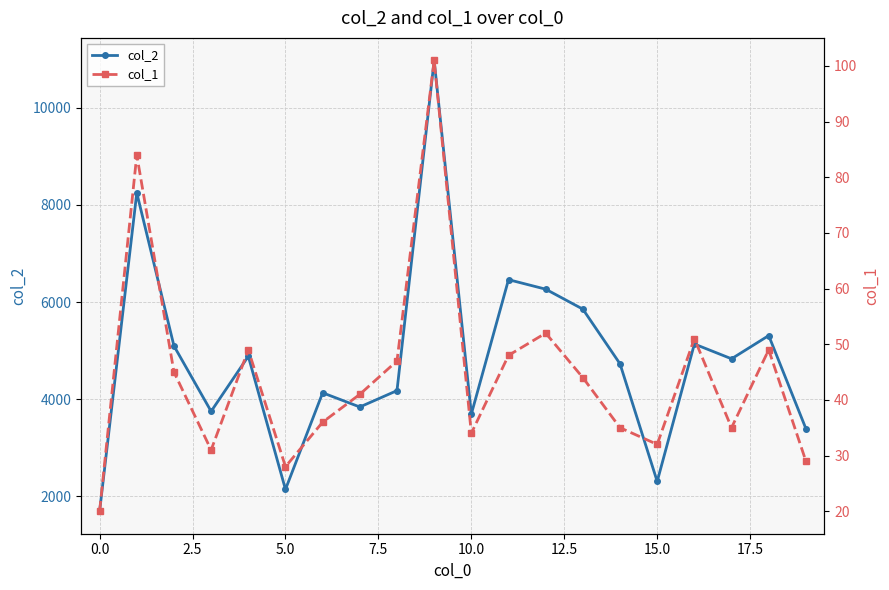

True or false: col_2 and col_1 intersect in this chart.

False